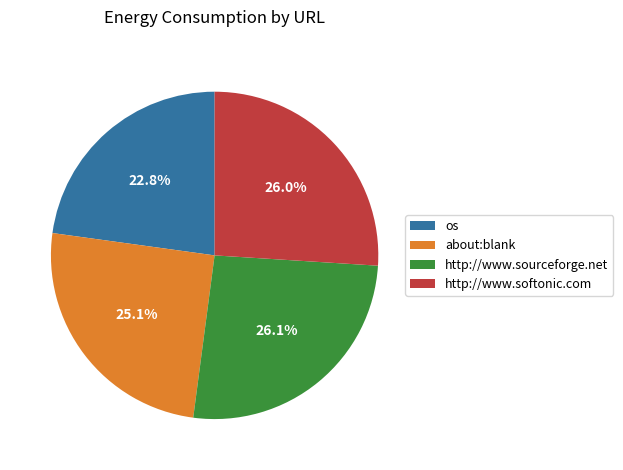

Which slice is the smallest?

os